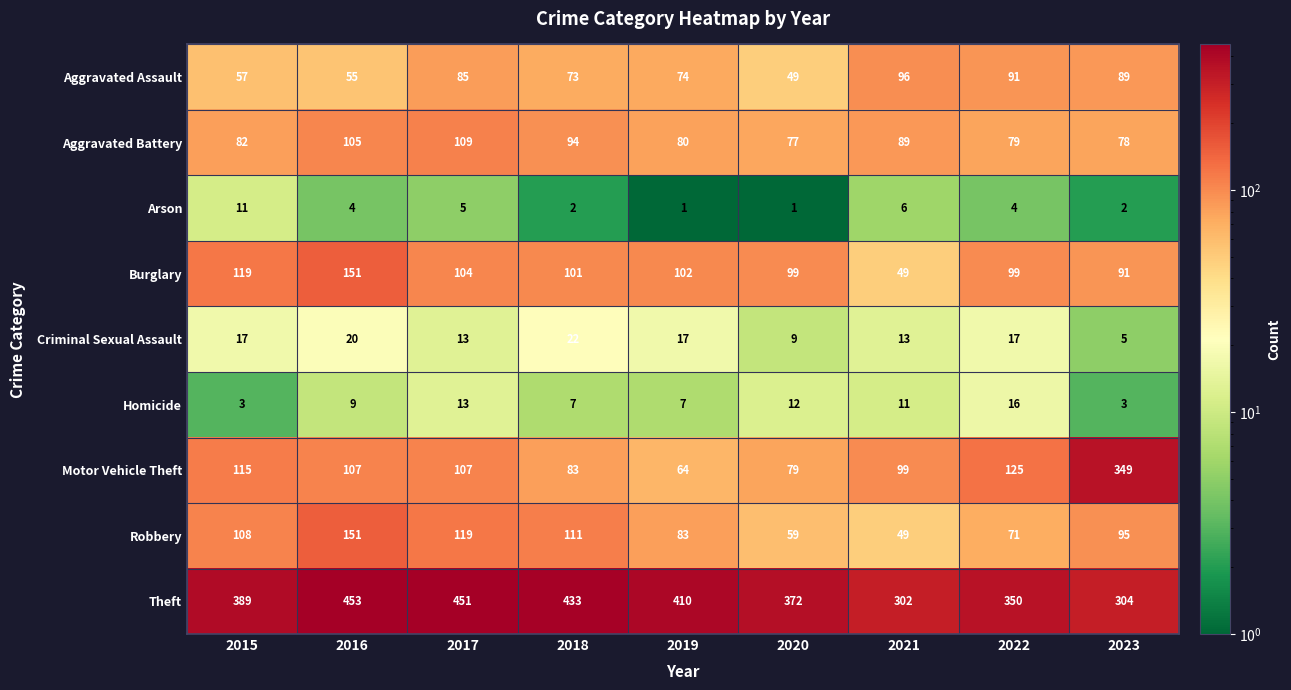

At 2019, list the series in order from smallest to largest.

Arson, Homicide, Criminal Sexual Assault, Motor Vehicle Theft, Aggravated Assault, Aggravated Battery, Robbery, Burglary, Theft